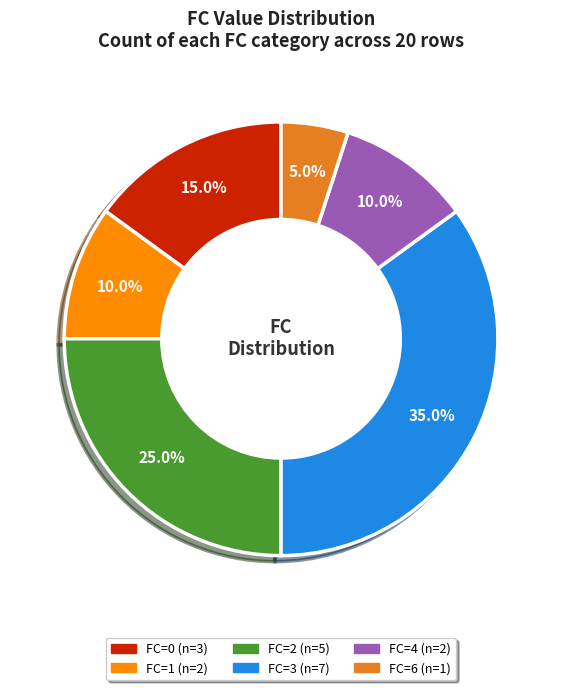

Is there any slice that represents more than half of the pie?

No